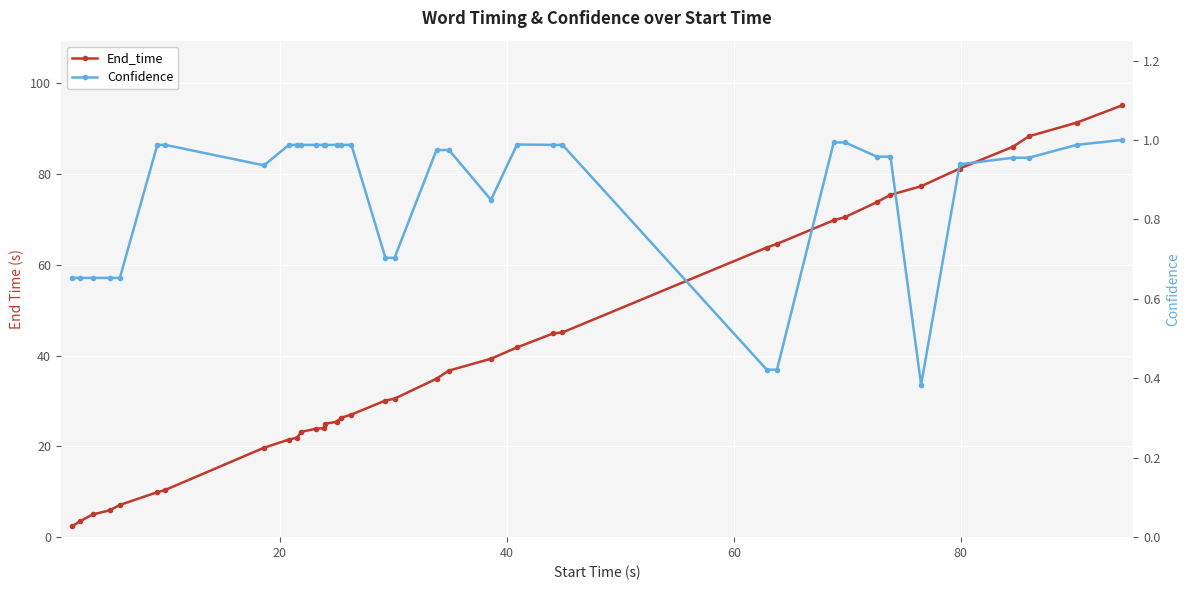

Is this an area chart (filled region under the line)?

No